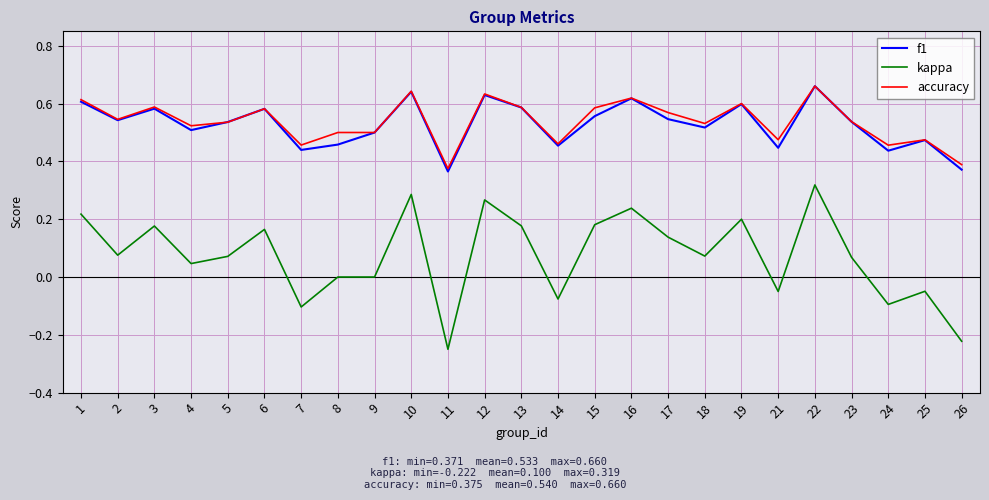

How many series are shown in this chart?

3